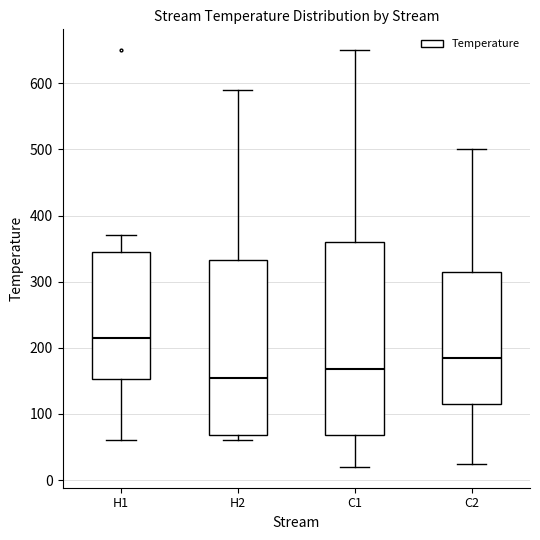

Which box's median line is the highest?

H1